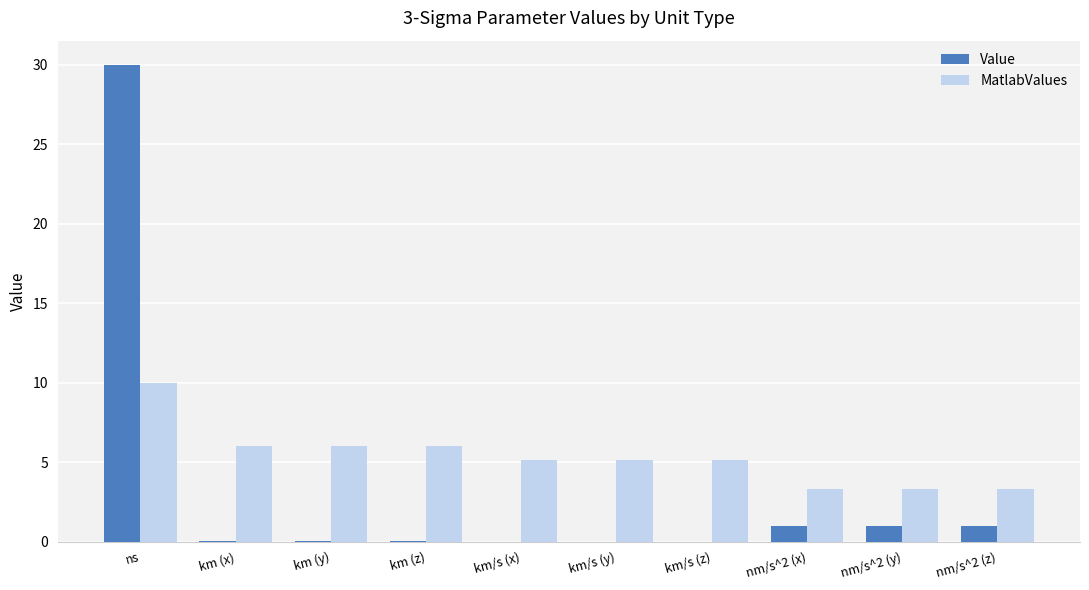

At which category is the sum across all series the highest?

ns